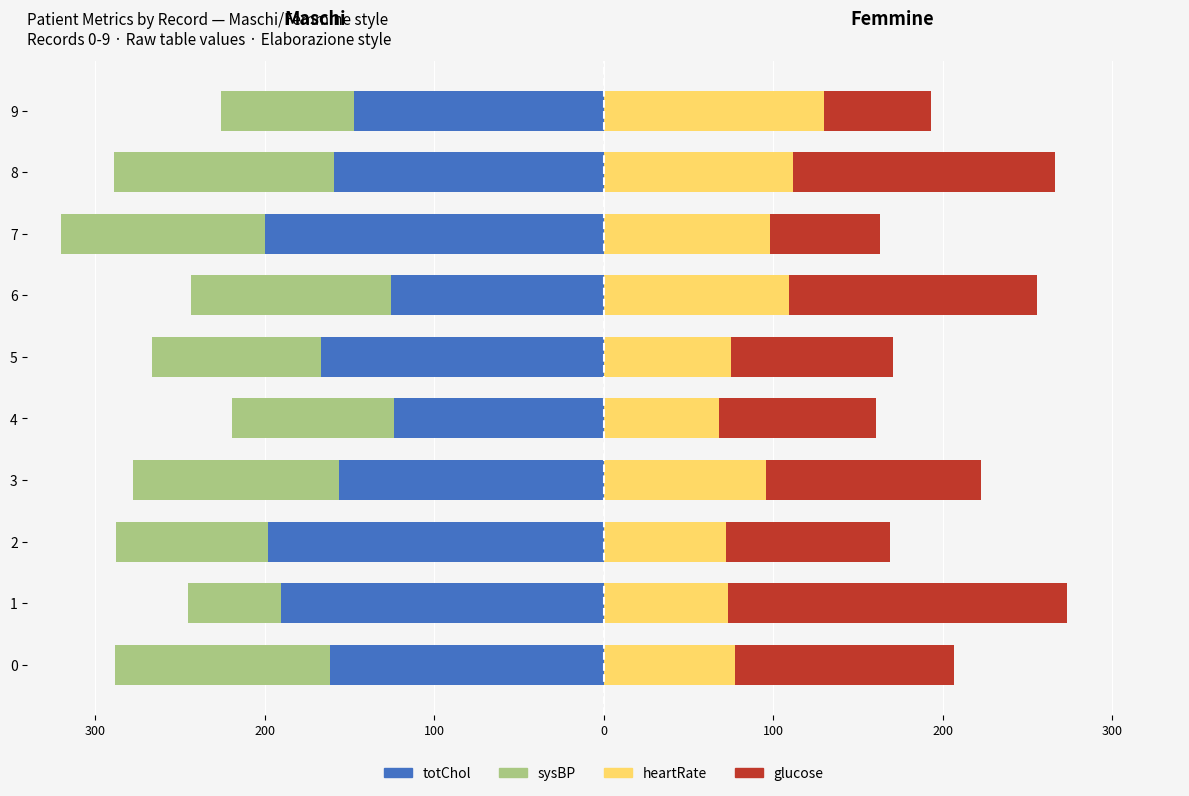

What is the label of the 3rd bar from the right?

7